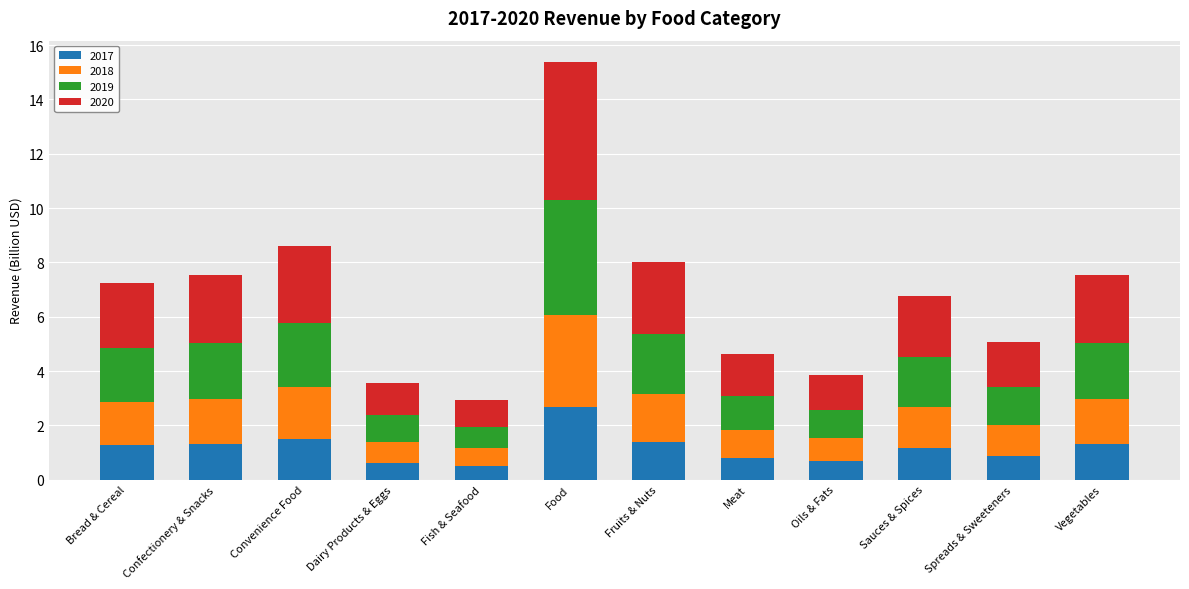

What is the total value across all series at Confectionery & Snacks?

7.5